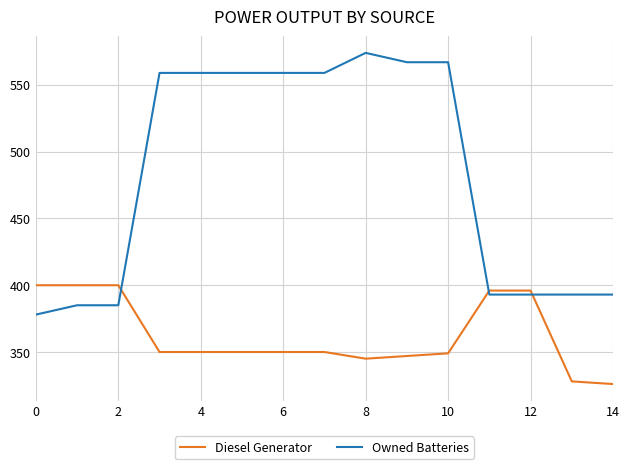

Which series has the largest total across all categories?

Owned Batteries